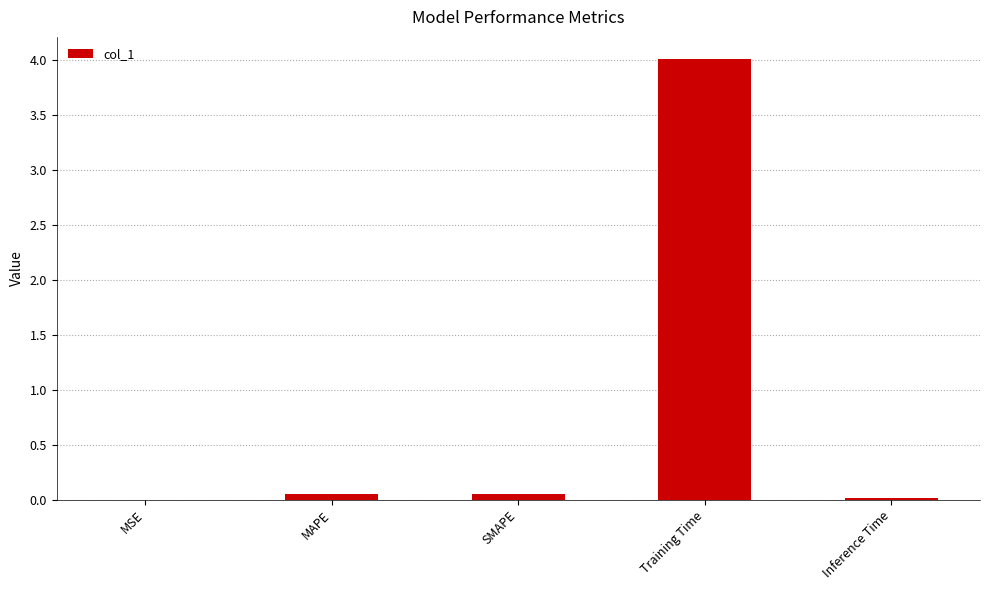

True or false: the data shows 0.0 at MSE.

True